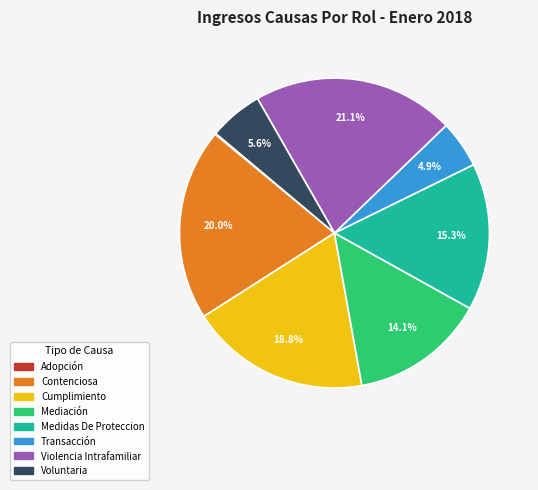

Do Cumplimiento and Voluntaria together represent more than half of the pie?

No